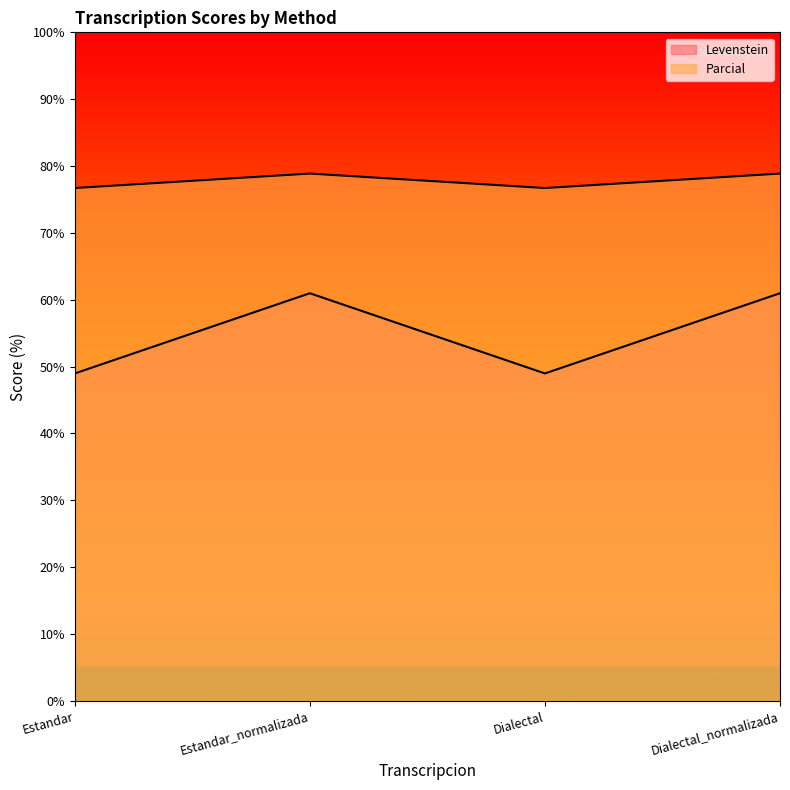

Is the value of Levenstein at Dialectal greater than the value of Parcial at Dialectal?

No